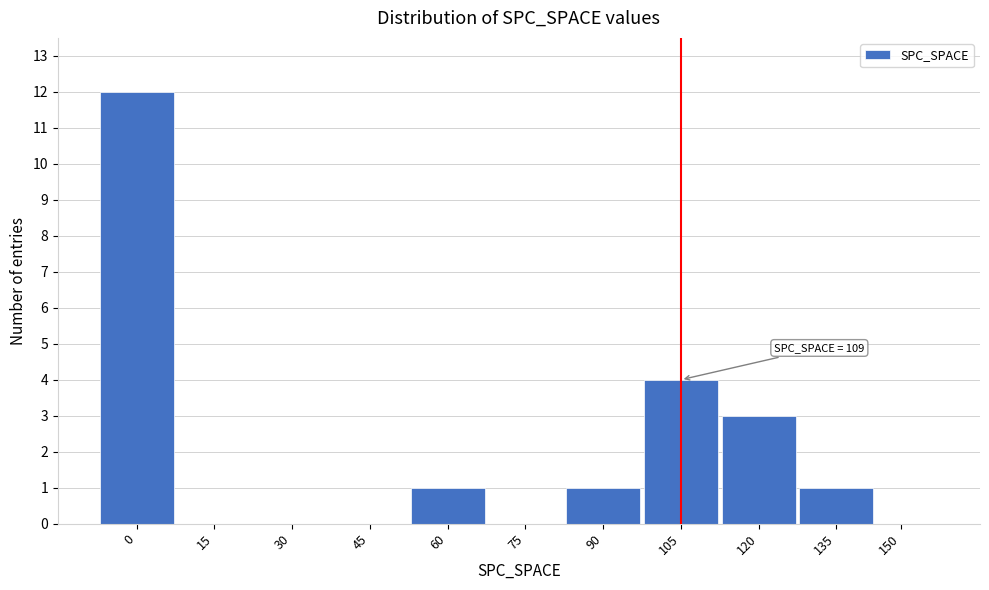

Reading left to right, list all the values displayed in this chart.

0=12	15=0	30=0	45=0	60=1	75=0	90=1	105=4	120=3	135=1	150=0